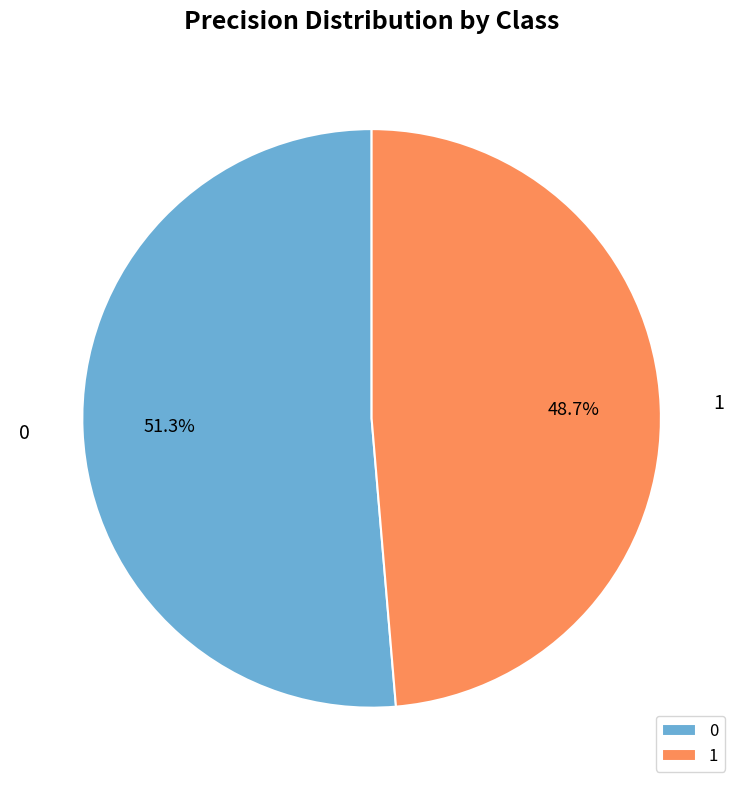

Rank the categories by value from highest to lowest.

0, 1